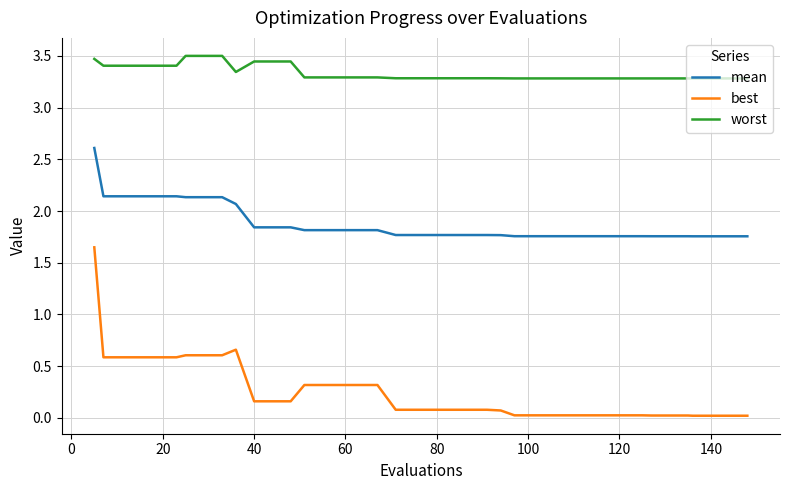

Does the chart have visible grid lines?

Yes